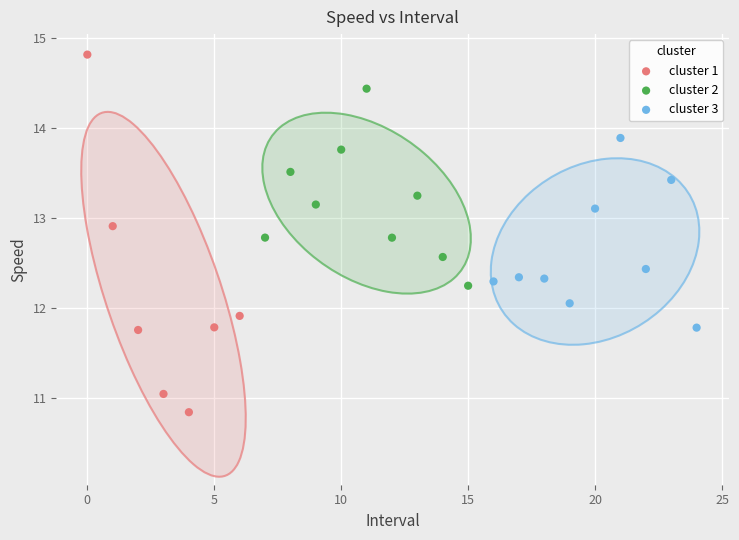

Which series contains the highest Y value?

cluster 1